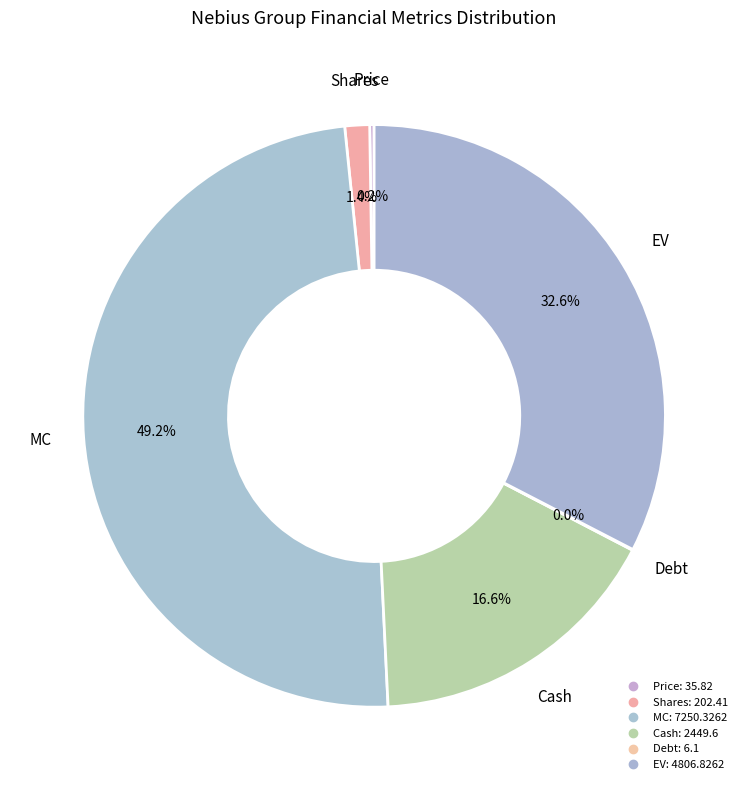

Is the sum of Debt and EV greater than half?

No